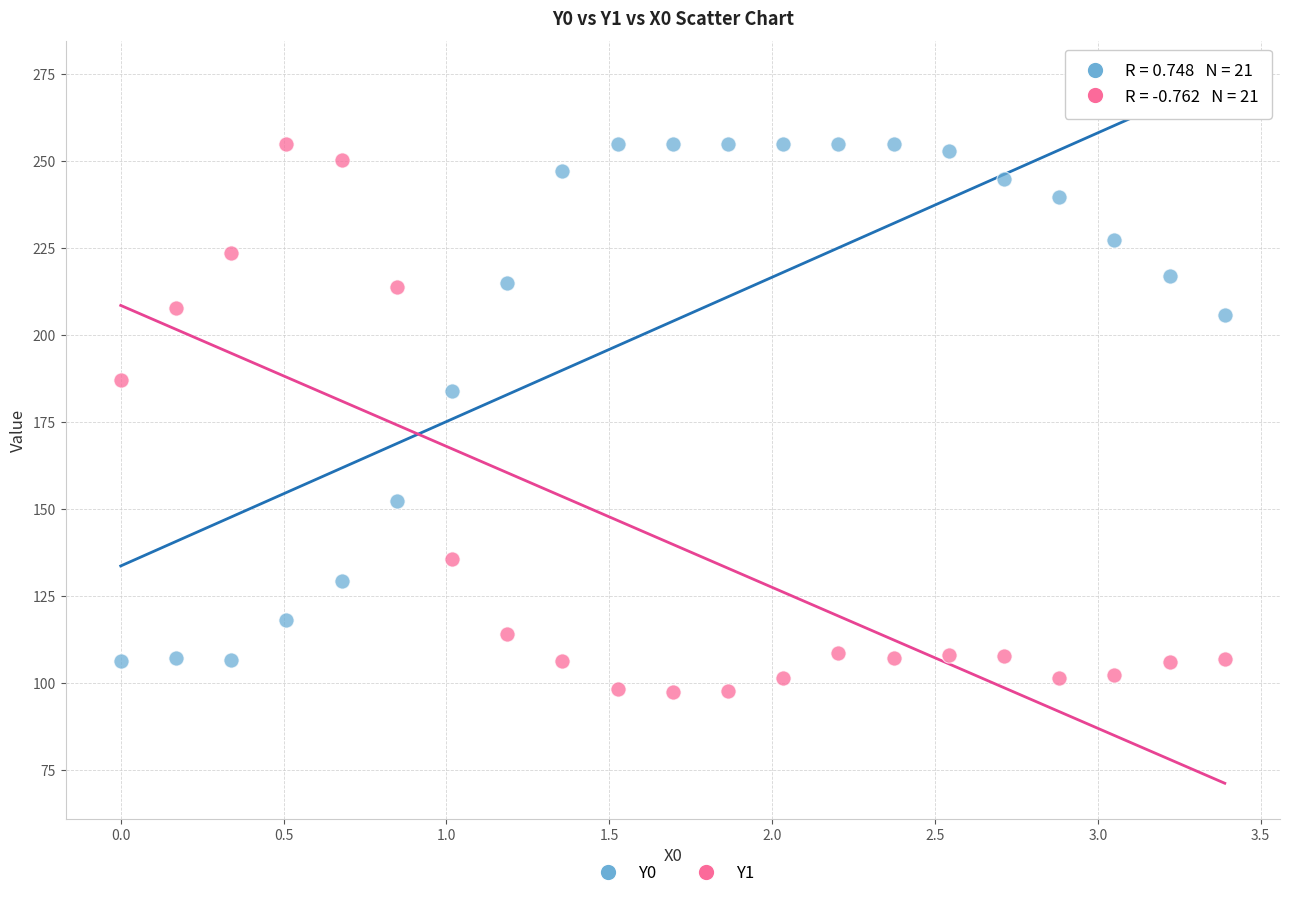

Which series has the largest Y range (max minus min)?

Y1